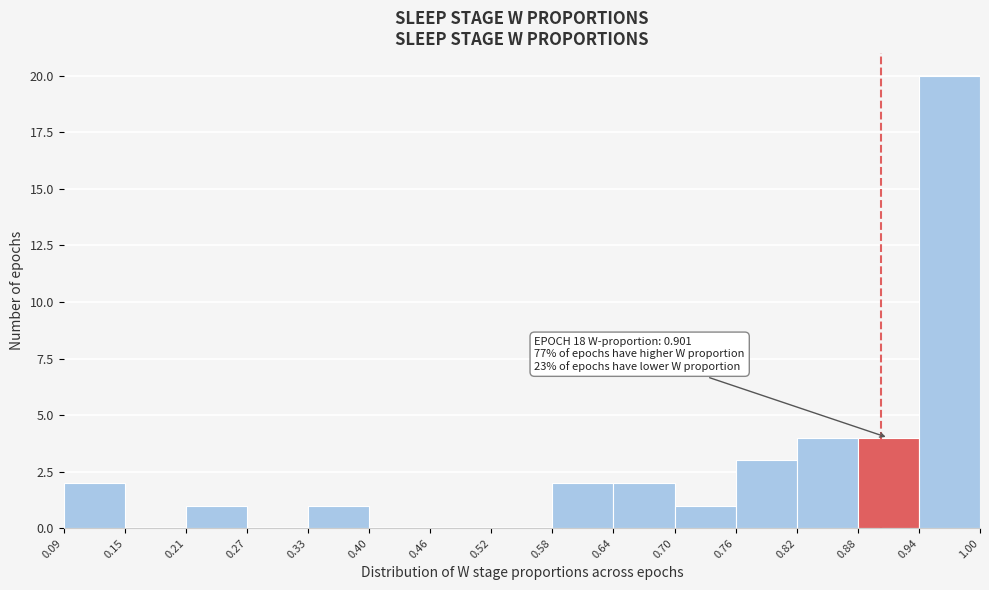

Which range on the x-axis has the tallest bar?

0.94 to 1.00